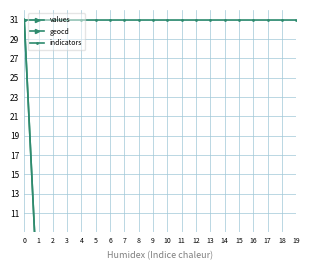

Where is the first local minimum for values?

2